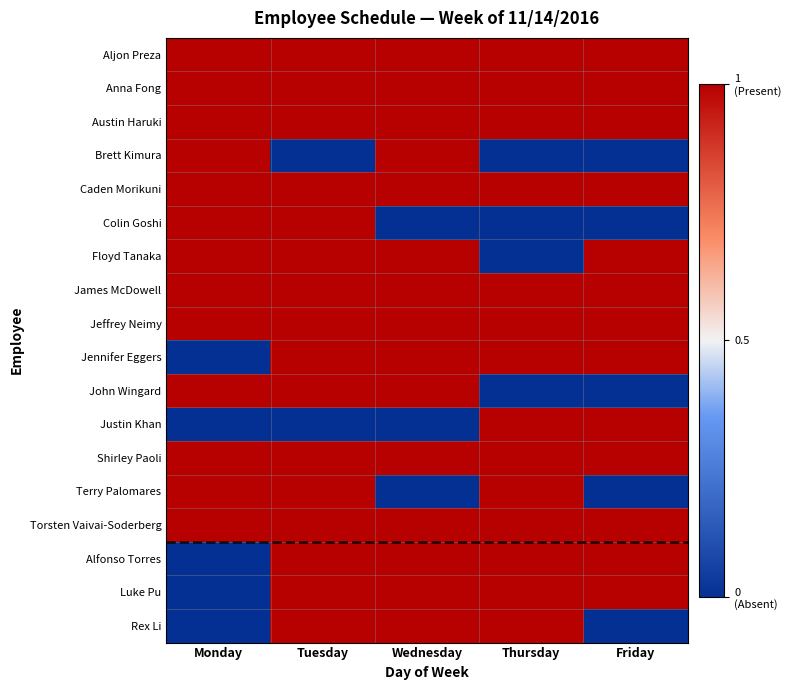

Reading right to left, extract all data points from this chart.

Aljon Preza: Friday=1	Thursday=1	Wednesday=1	Tuesday=1	Monday=1
Anna Fong: Friday=1	Thursday=1	Wednesday=1	Tuesday=1	Monday=1
Austin Haruki: Friday=1	Thursday=1	Wednesday=1	Tuesday=1	Monday=1
Brett Kimura: Friday=0	Thursday=0	Wednesday=1	Tuesday=0	Monday=1
Caden Morikuni: Friday=1	Thursday=1	Wednesday=1	Tuesday=1	Monday=1
Colin Goshi: Friday=0	Thursday=0	Wednesday=0	Tuesday=1	Monday=1
Floyd Tanaka: Friday=1	Thursday=0	Wednesday=1	Tuesday=1	Monday=1
James McDowell: Friday=1	Thursday=1	Wednesday=1	Tuesday=1	Monday=1
Jeffrey Neimy: Friday=1	Thursday=1	Wednesday=1	Tuesday=1	Monday=1
Jennifer Eggers: Friday=1	Thursday=1	Wednesday=1	Tuesday=1	Monday=0
John Wingard: Friday=0	Thursday=0	Wednesday=1	Tuesday=1	Monday=1
Justin Khan: Friday=1	Thursday=1	Wednesday=0	Tuesday=0	Monday=0
Shirley Paoli: Friday=1	Thursday=1	Wednesday=1	Tuesday=1	Monday=1
Terry Palomares: Friday=0	Thursday=1	Wednesday=0	Tuesday=1	Monday=1
Torsten Vaivai-Soderberg: Friday=1	Thursday=1	Wednesday=1	Tuesday=1	Monday=1
Alfonso Torres: Friday=1	Thursday=1	Wednesday=1	Tuesday=1	Monday=0
Luke Pu: Friday=1	Thursday=1	Wednesday=1	Tuesday=1	Monday=0
Rex Li: Friday=0	Thursday=1	Wednesday=1	Tuesday=1	Monday=0